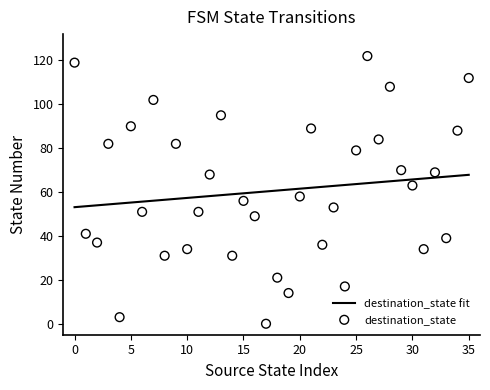

What is the change in value from 27 to 28?

+24